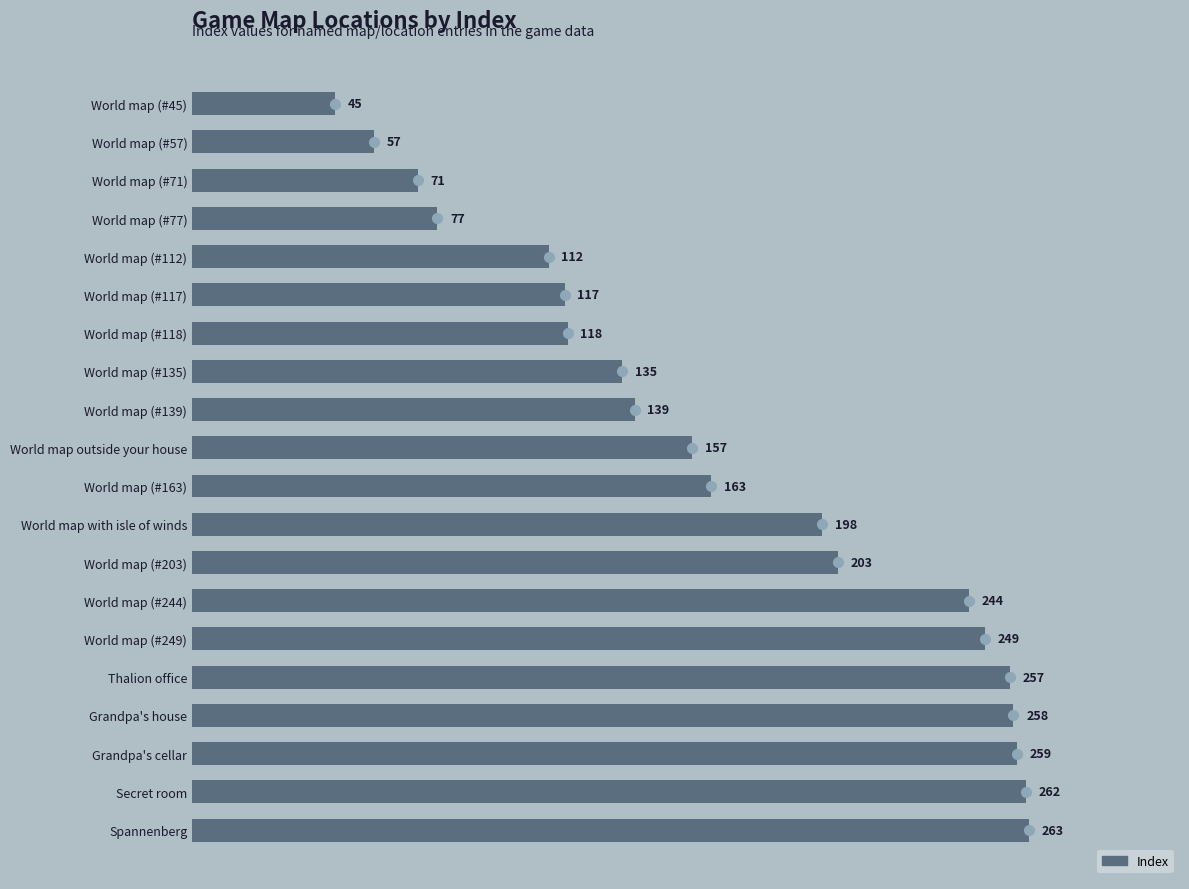

How many values are below 163?

10